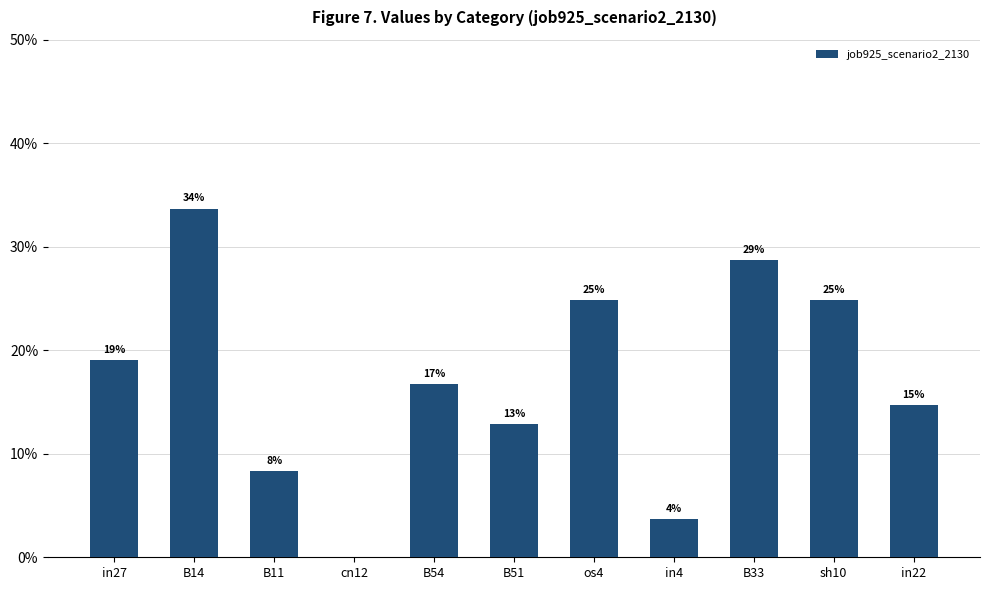

Are the bars grouped side by side (vs. stacked)?

No